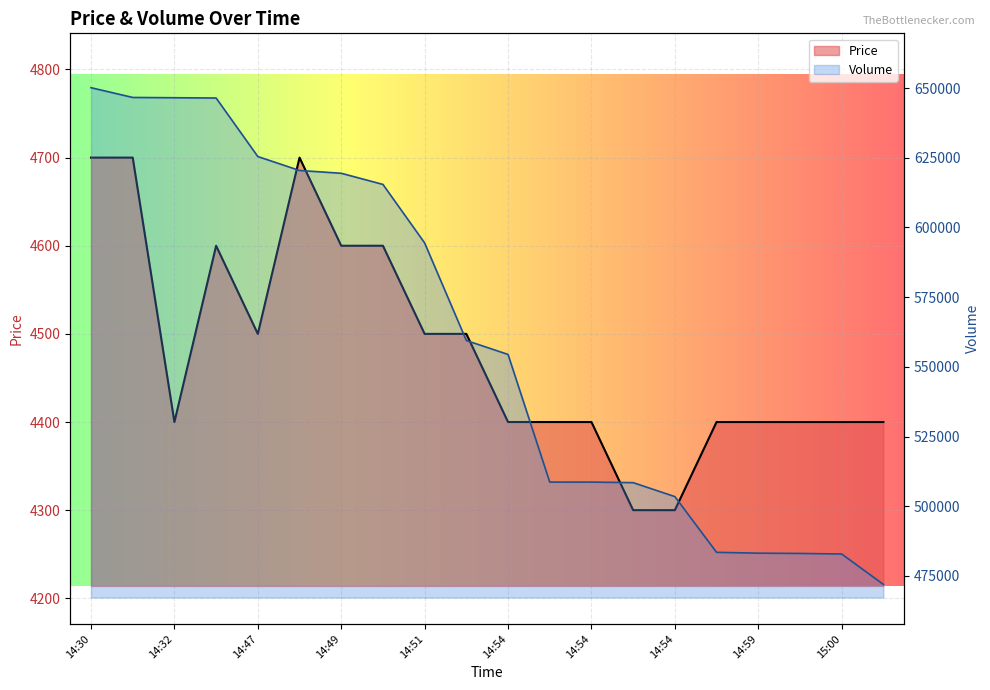

What is the difference between the Price values at 14:54 and 14:49?

200